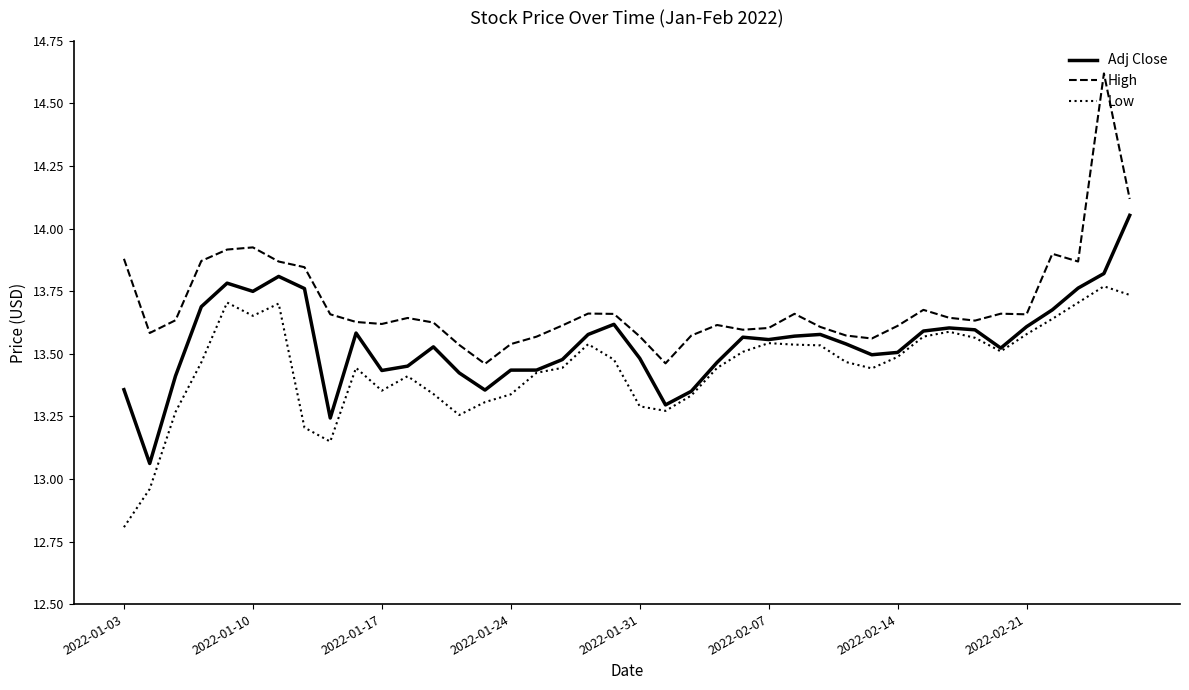

In Low, how many points are higher than both neighbors (excluding endpoints)?

8